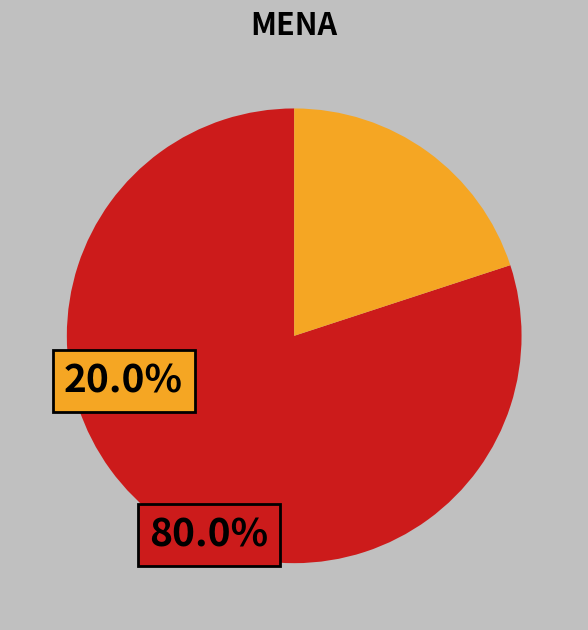

Does any single category account for the majority?

Yes